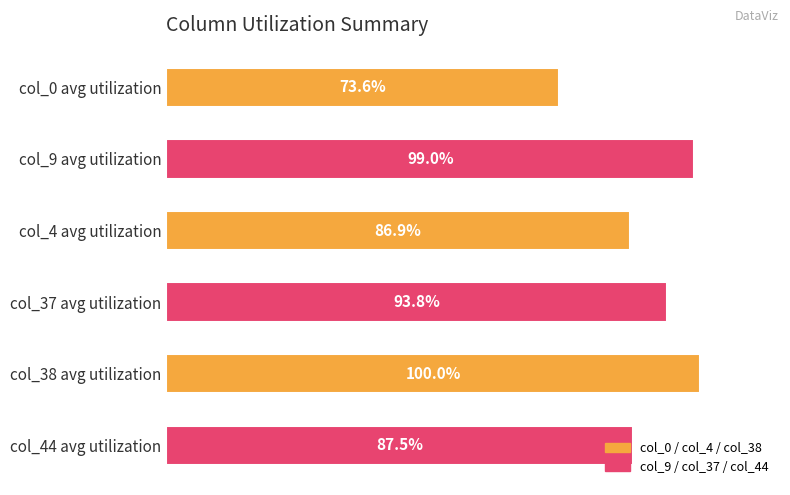

List the labels in order of value, smallest first.

col_0 avg utilization, col_4 avg utilization, col_44 avg utilization, col_37 avg utilization, col_9 avg utilization, col_38 avg utilization